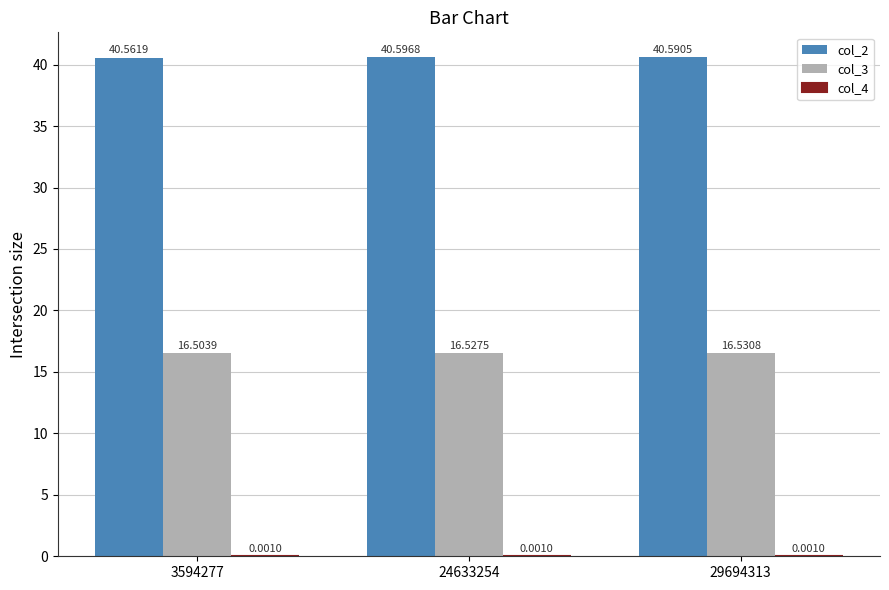

What is the total value across all series at 29694313?

57.1